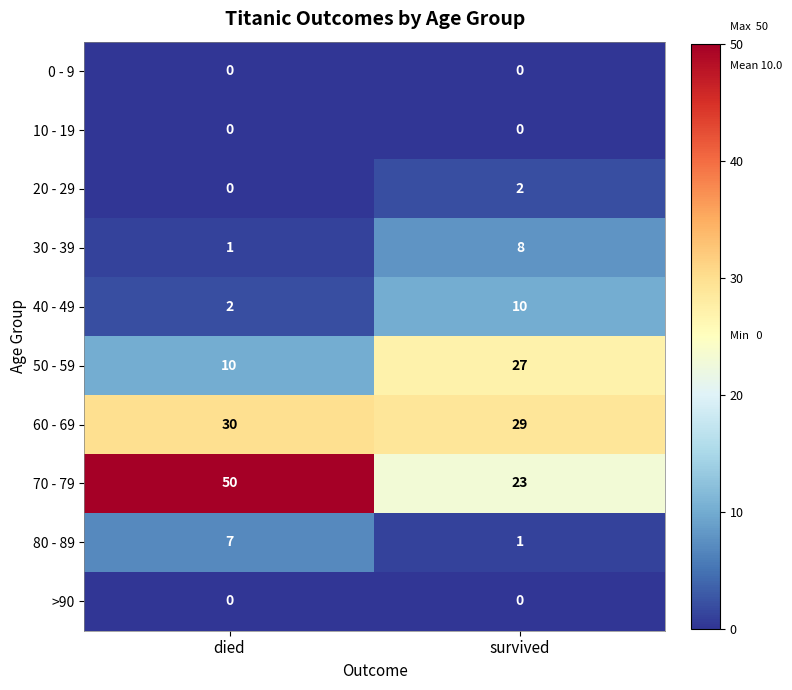

What is the difference between the 80 - 89 values at survived and died?

6